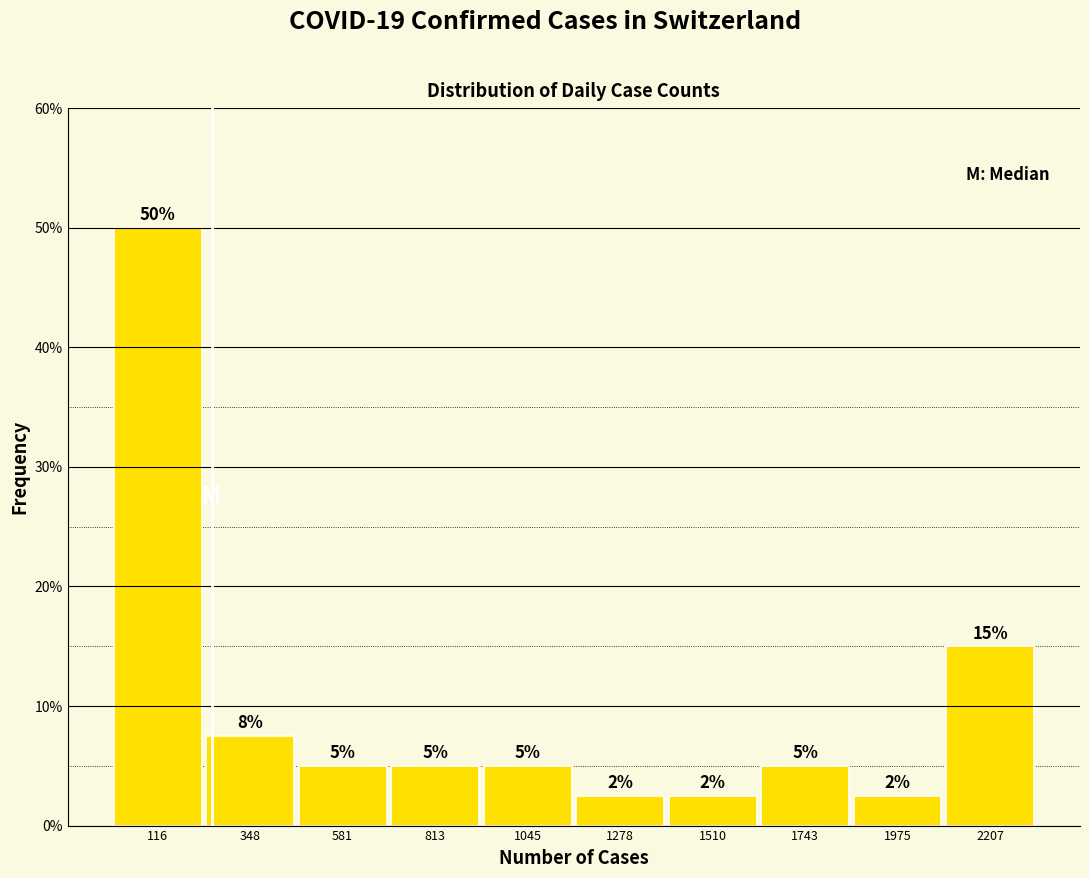

Which range on the x-axis has the tallest bar?

0 to 250